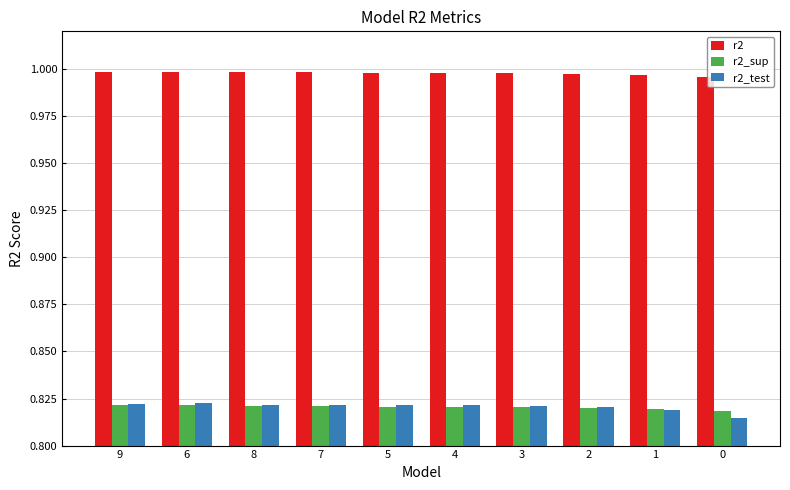

What is the sum of the r2_test values at 6 and 5?

1.6